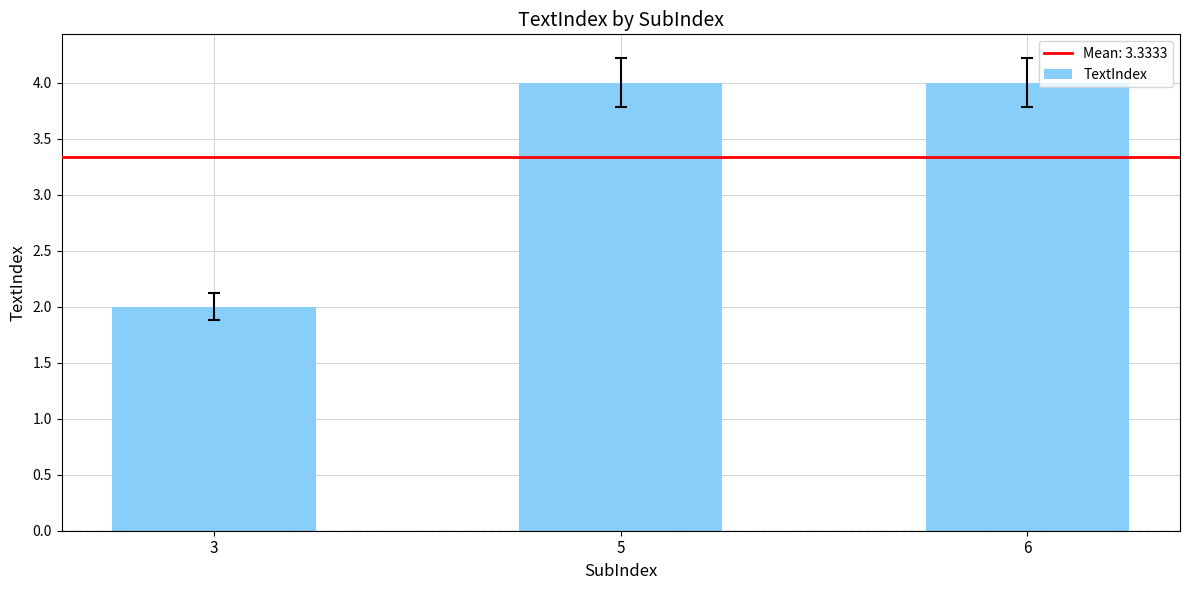

Approximately how many times larger is the value at 5 compared to 6?

1.0